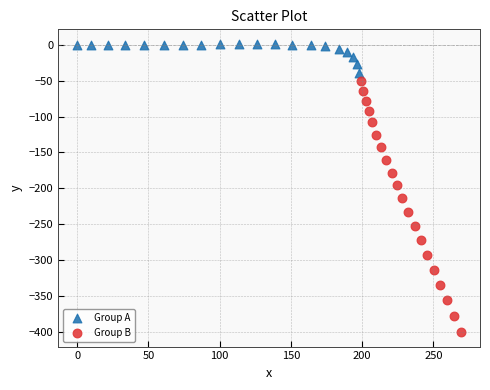

Which series has the widest spread of Y values?

Group B